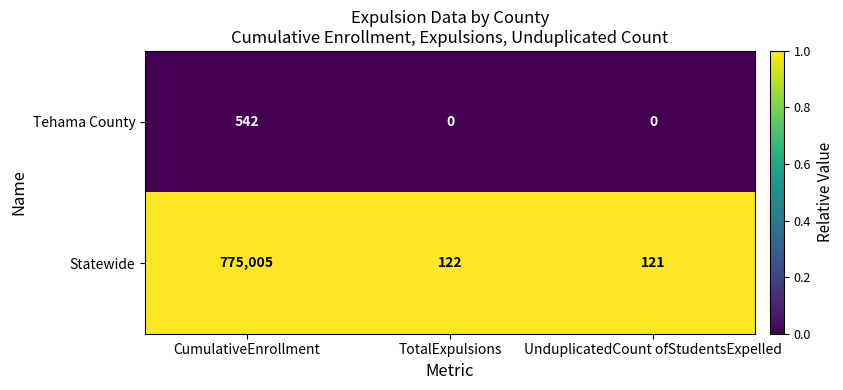

What is the total value across all series at CumulativeEnrollment?

775547